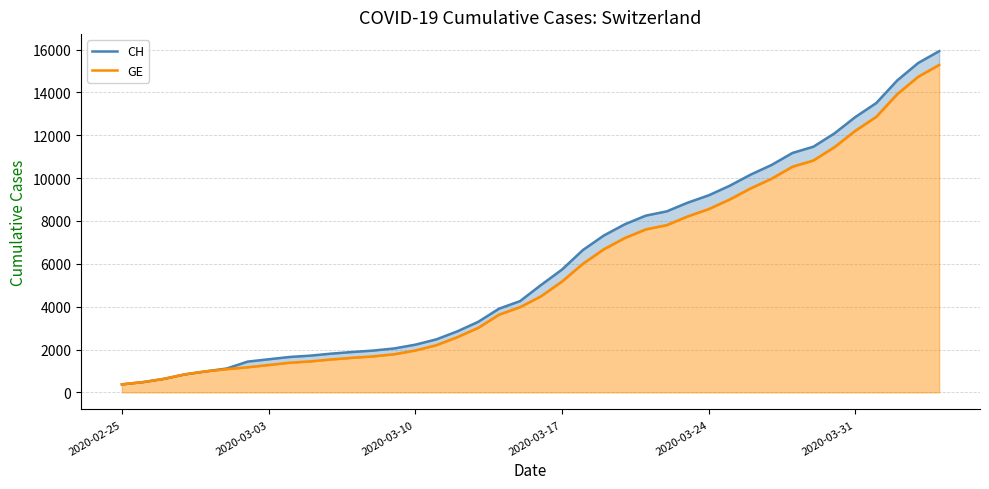

Reading left to right, extract all data points from this chart.

CH: 375	479	630	840	981	1113	1436	1544	1652	1715	1809	1885	1952	2051	2226	2472	2845	3291	3908	4259	5012	5731	6644	7323	7847	8249	8449	8855	9196	9642	10162	10613	11175	11467	12086	12852	13505	14561	15375	15926
GE: 375	479	630	840	981	1083	1171	1278	1384	1447	1538	1614	1681	1780	1955	2201	2574	3010	3627	3978	4485	5174	6002	6681	7205	7607	7807	8213	8554	9000	9520	9971	10533	10825	11444	12210	12863	13919	14733	15284